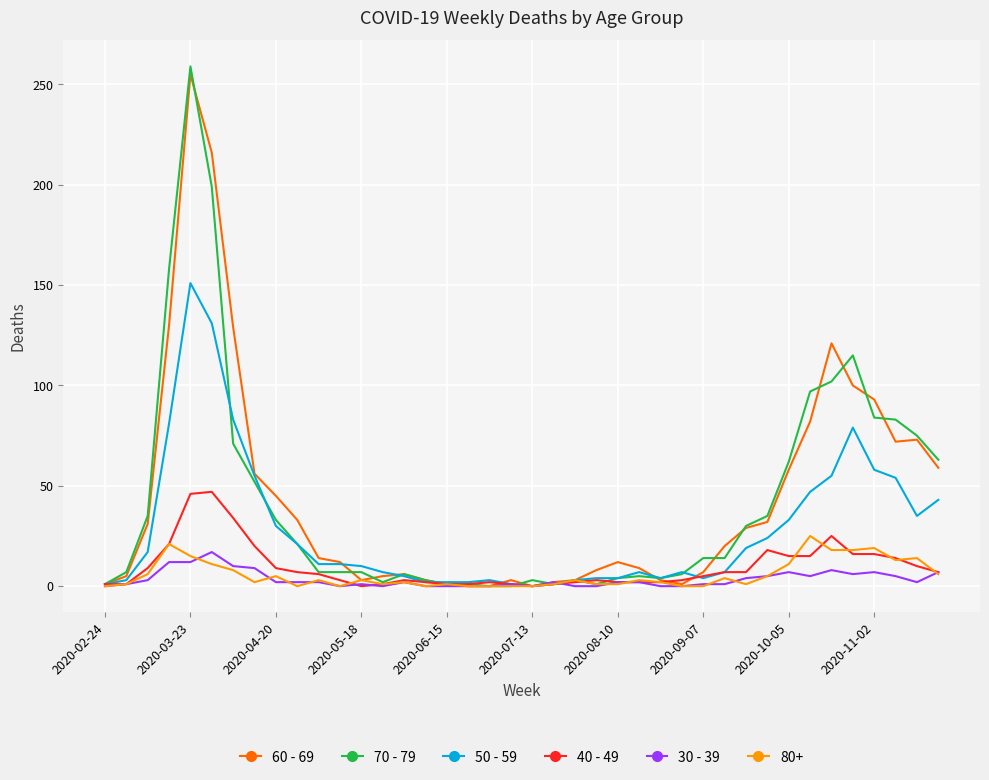

Does the chart have visible grid lines?

Yes